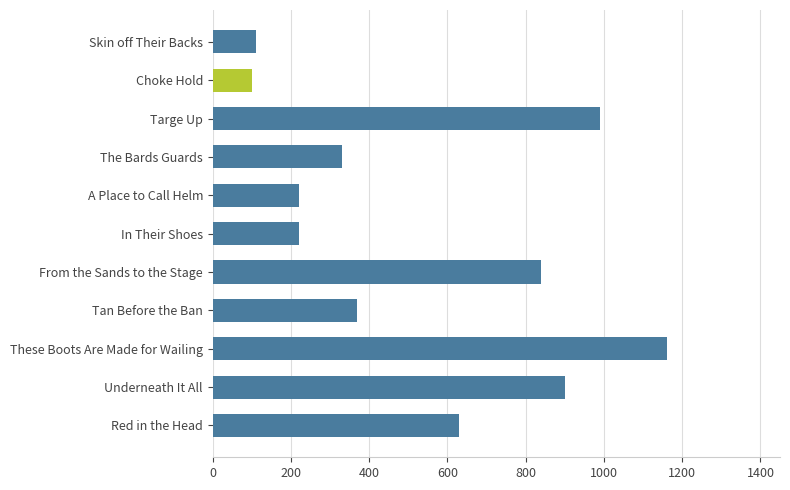

What is the minimum value shown in the chart?

100